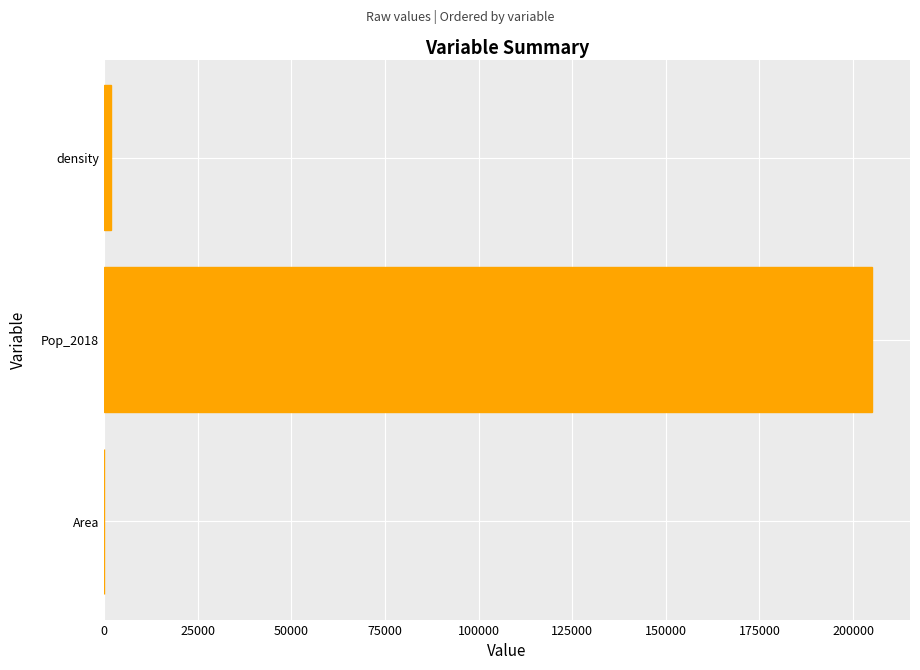

Where is the data nearest to the value 102517?

density